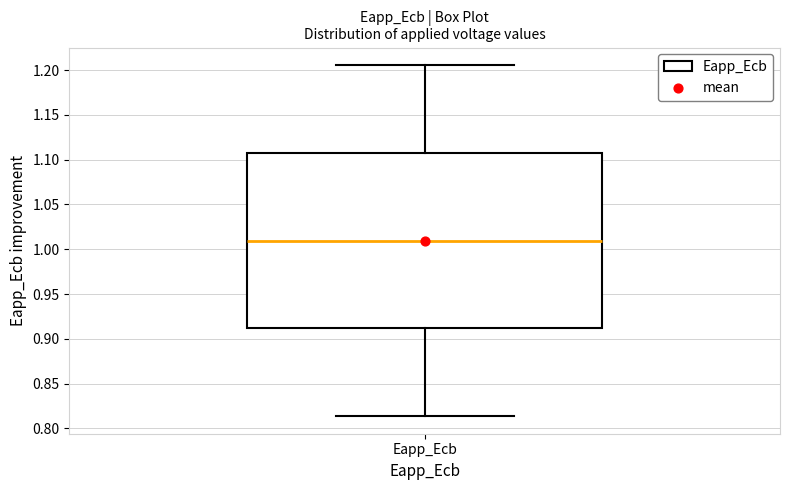

Read this box plot against the y-axis: the position of the median line, the range covered by the box, and the ends of both whiskers. The values are not printed on the chart, so give them approximately, as read against the axis.

median 1.010, box 0.910 to 1.110, whiskers 0.815 to 1.205